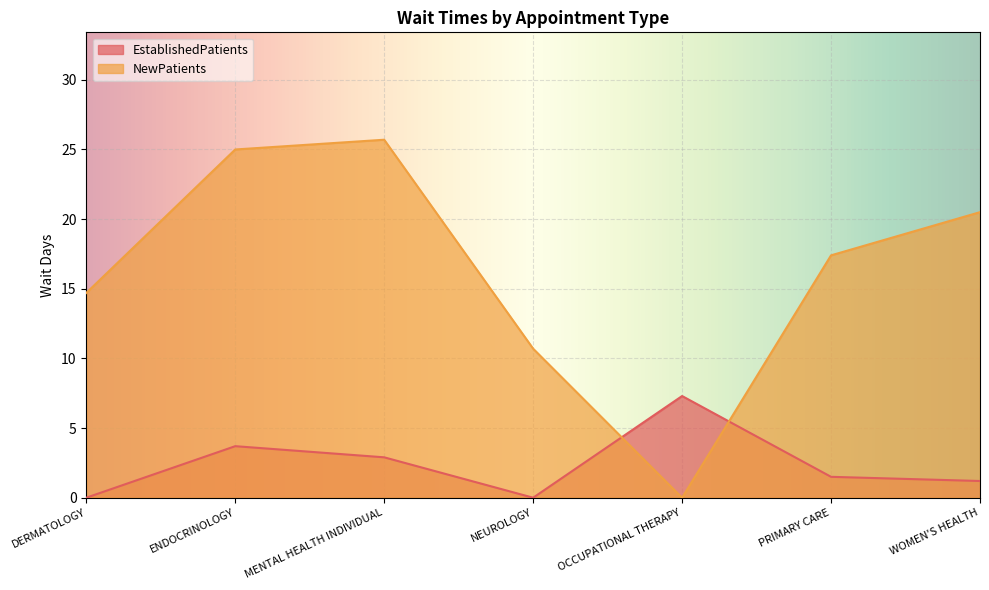

Reading right to left, extract all data points from this chart.

EstablishedPatients: 1.2	1.5	7.3	0.0	2.9	3.7	0.0
NewPatients: 20.5	17.4	0.0	10.7	25.7	25.0	14.7